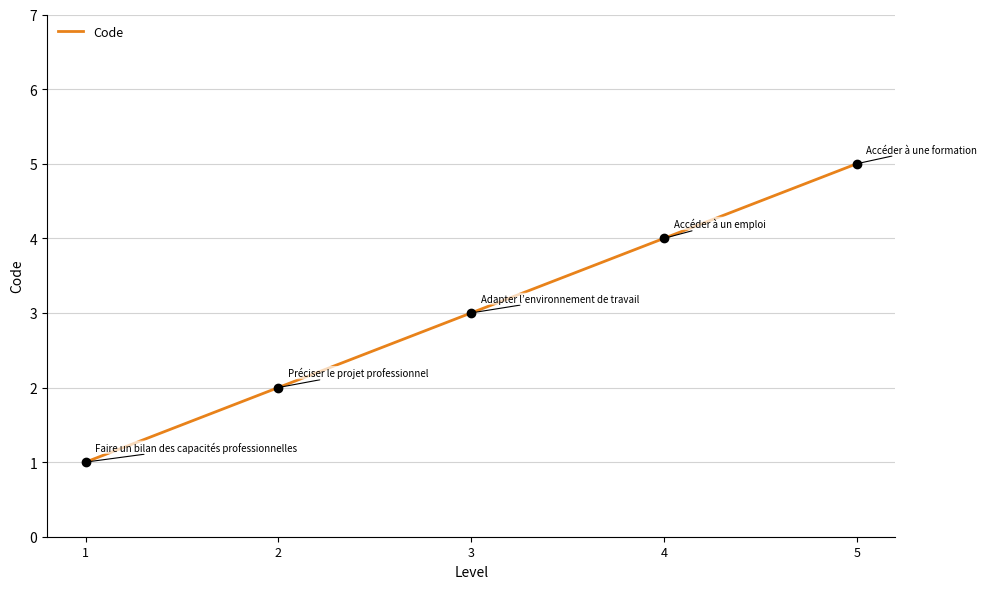

How many values are between 2 and 4?

3